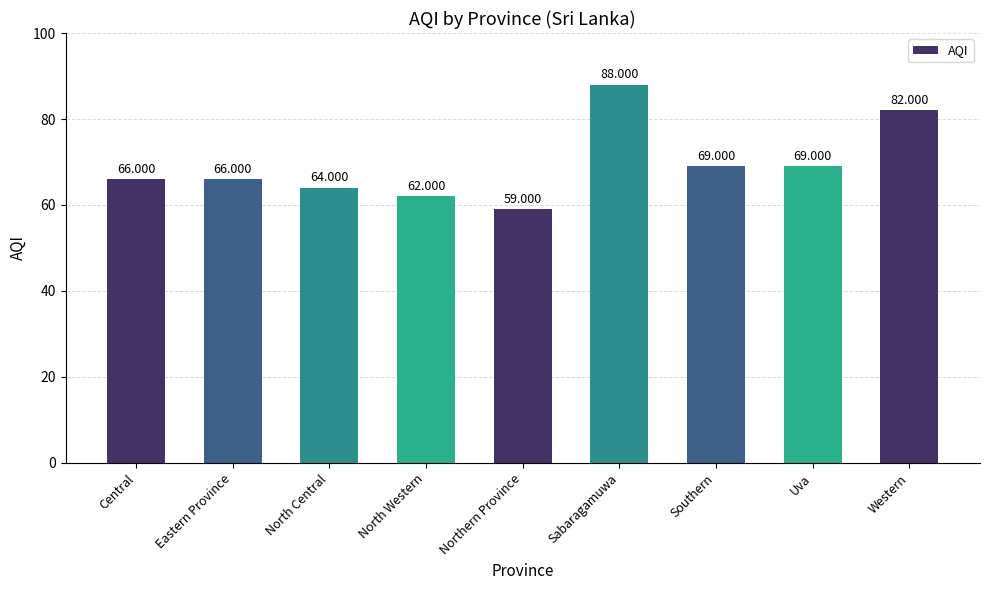

What is the ratio of the value at Central to the value at North Central?

1.0